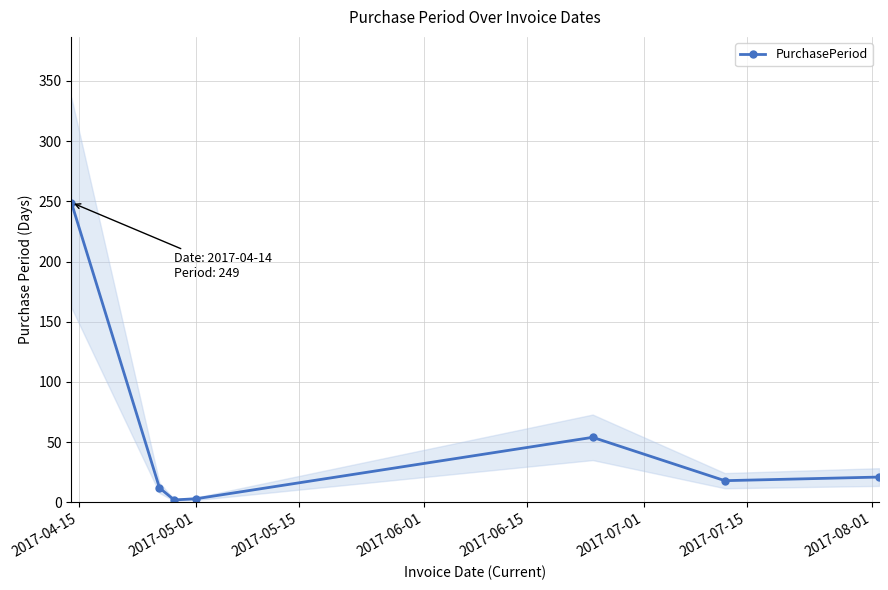

In PurchasePeriod, how many points are higher than both neighbors (excluding endpoints)?

1